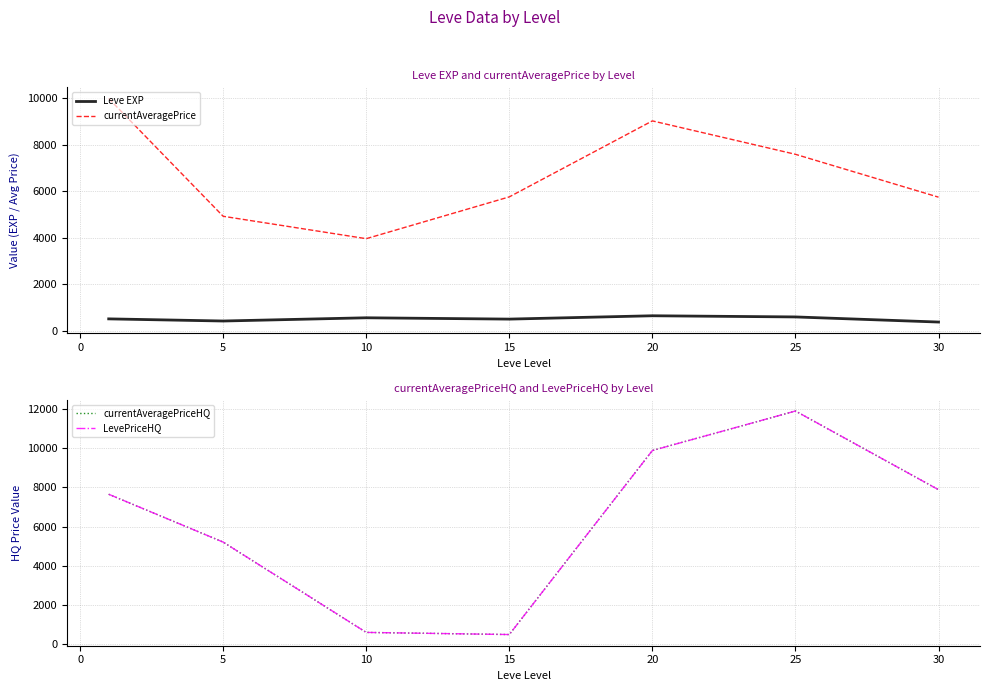

At how many categories does at least one series exceed 3020?

7